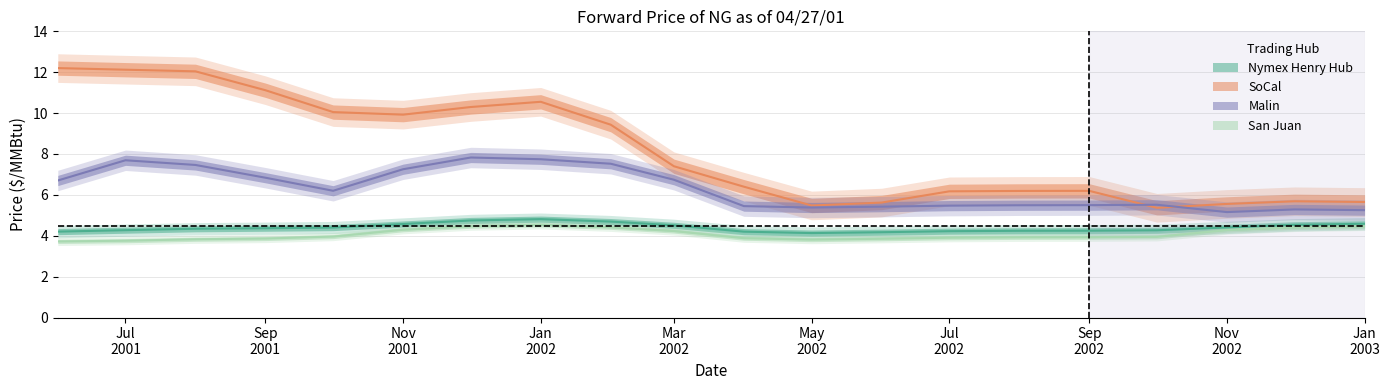

Which series has the largest total across all categories?

SoCal